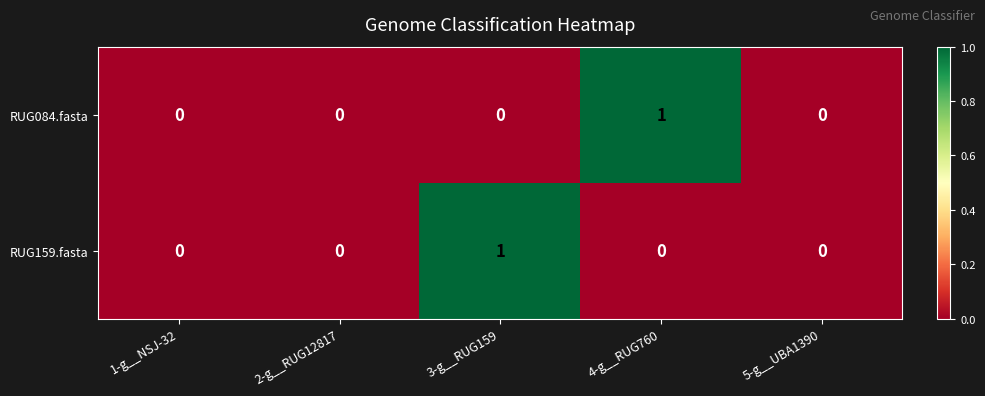

Reading left to right, transcribe all the data shown in this chart.

RUG084.fasta: 1-g__NSJ-32=0	2-g__RUG12817=0	3-g__RUG159=0	4-g__RUG760=1	5-g__UBA1390=0
RUG159.fasta: 1-g__NSJ-32=0	2-g__RUG12817=0	3-g__RUG159=1	4-g__RUG760=0	5-g__UBA1390=0